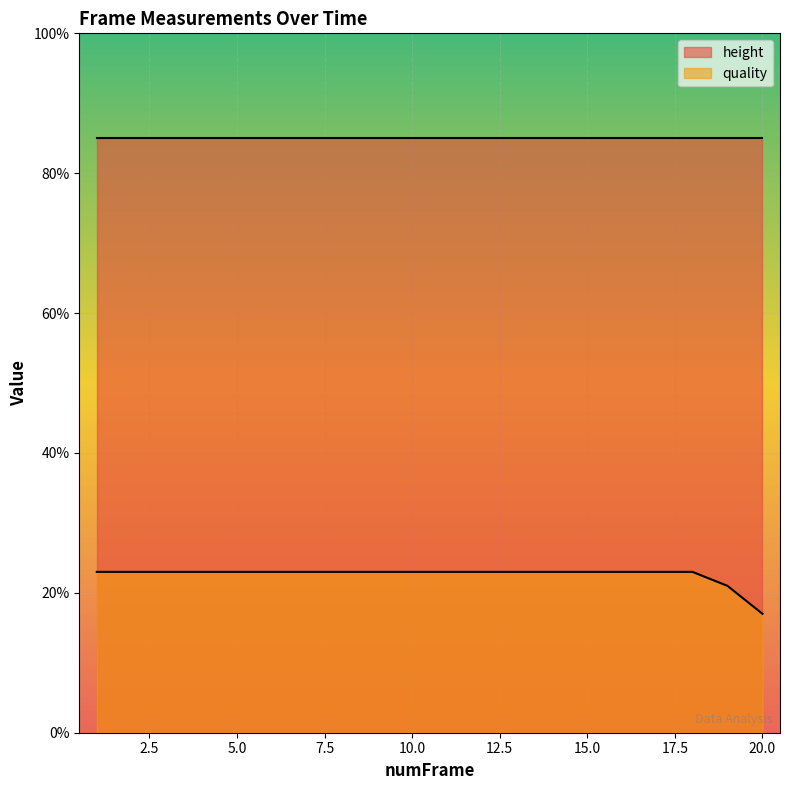

Reading right to left, extract all data points from this chart.

17	21	23	23	23	23	23	23	23	23	23	23	23	23	23	23	23	23	23	23